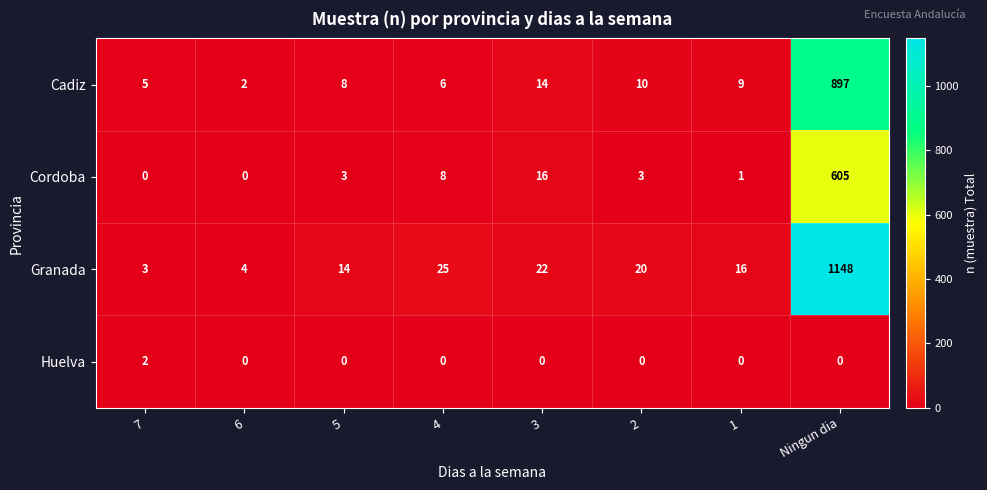

Is the value of Cadiz at 2 greater than the value of Cordoba at 2?

Yes